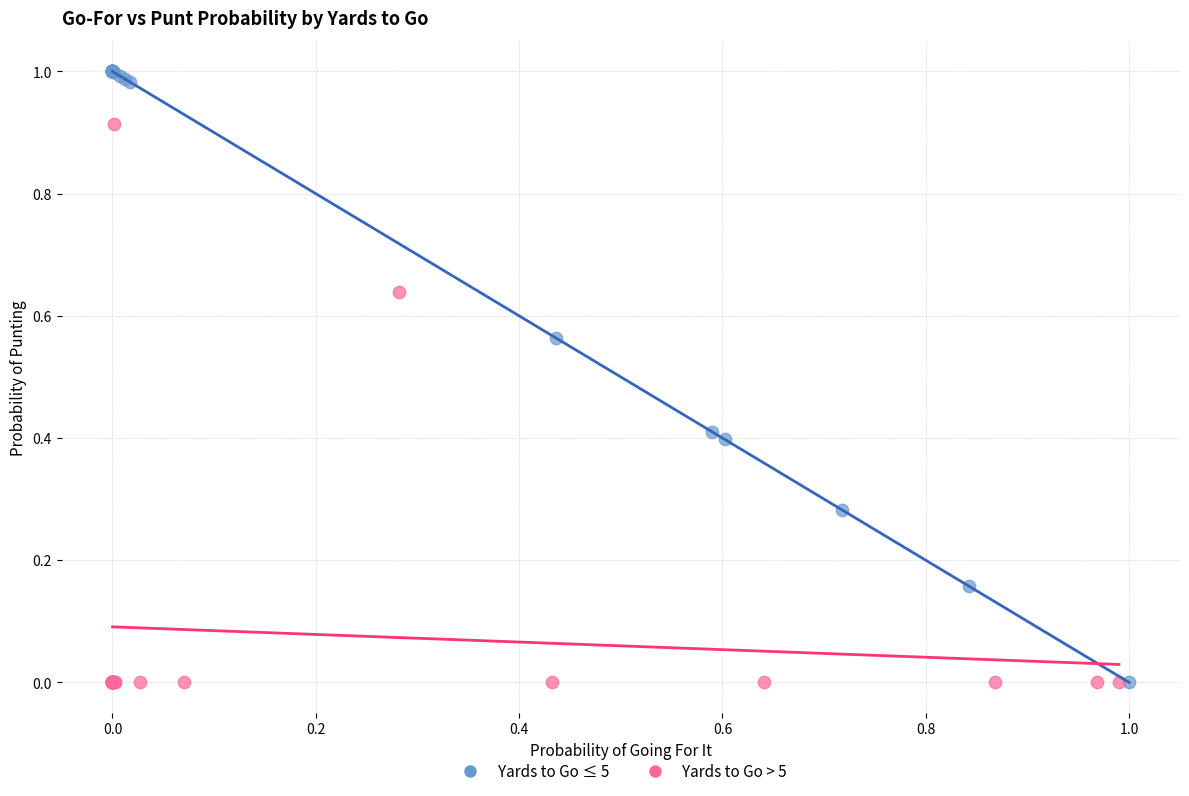

Which series has the widest spread of Y values?

Yards to Go ≤ 5